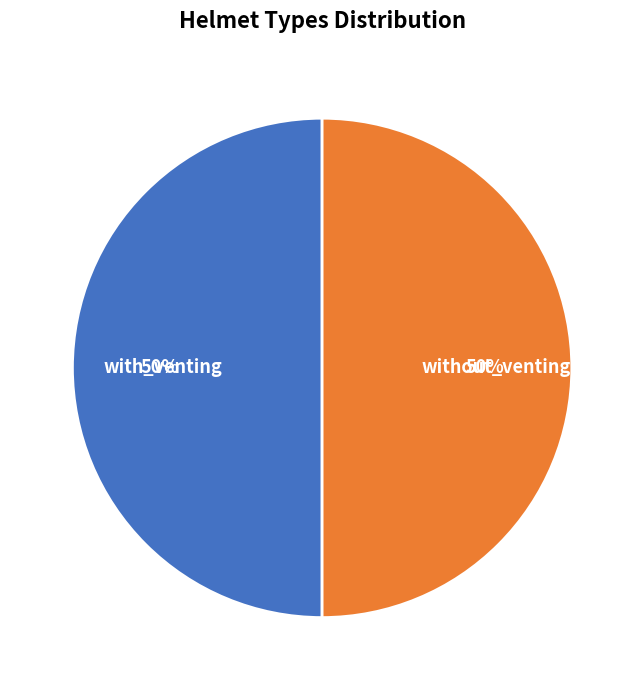

How many slices are in this pie chart?

2